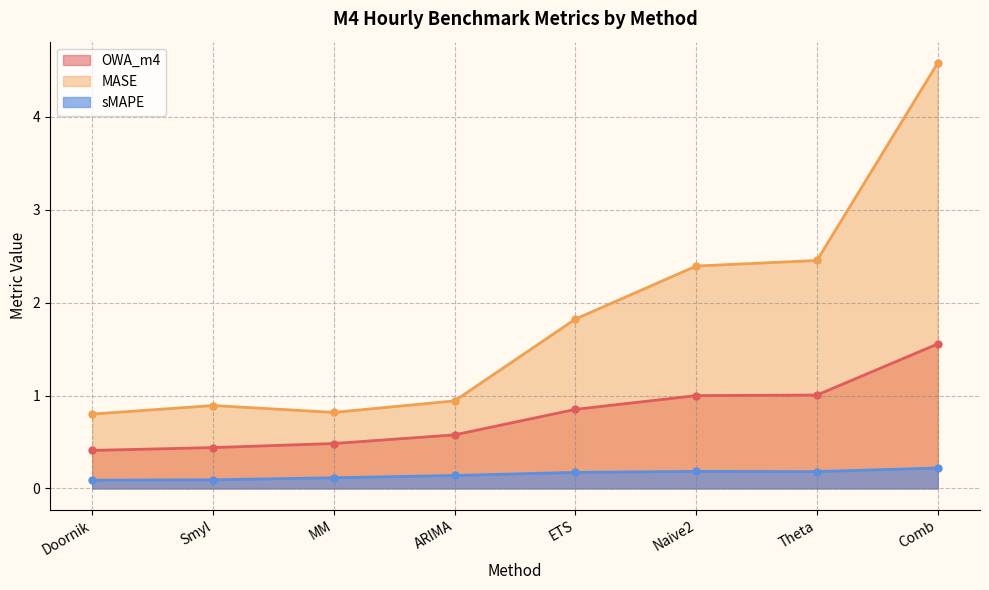

The value of sMAPE at Theta is 0.1. True or false?

False